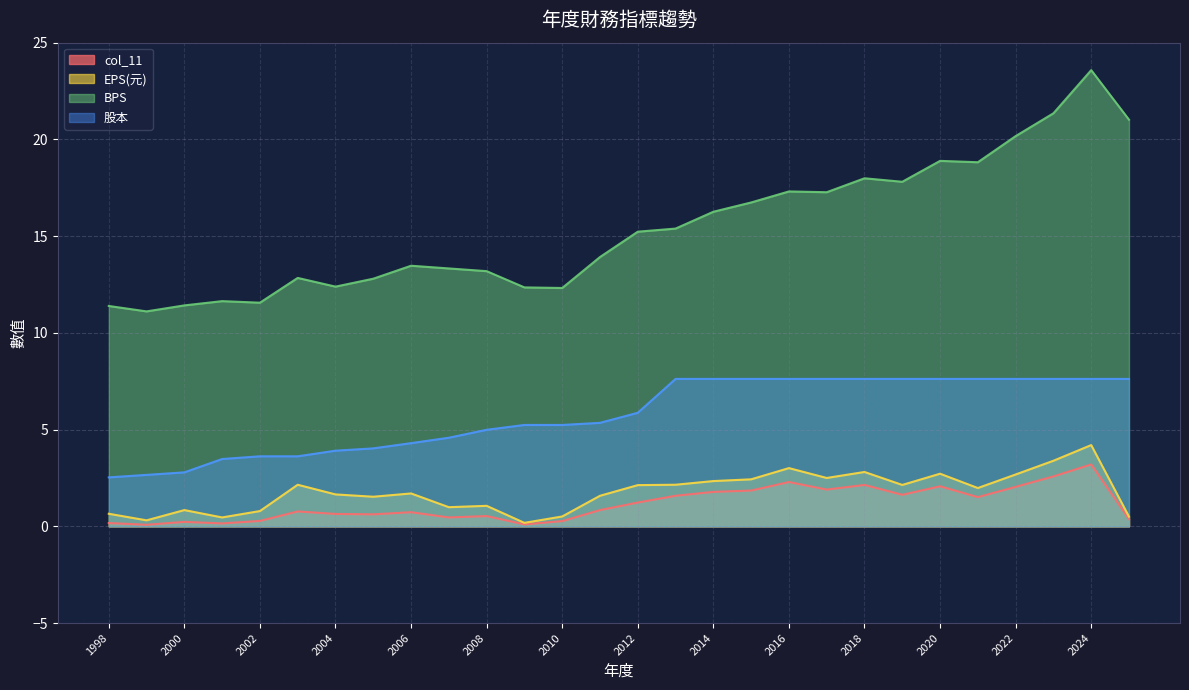

What is the highest value of the 股本 series?

7.6